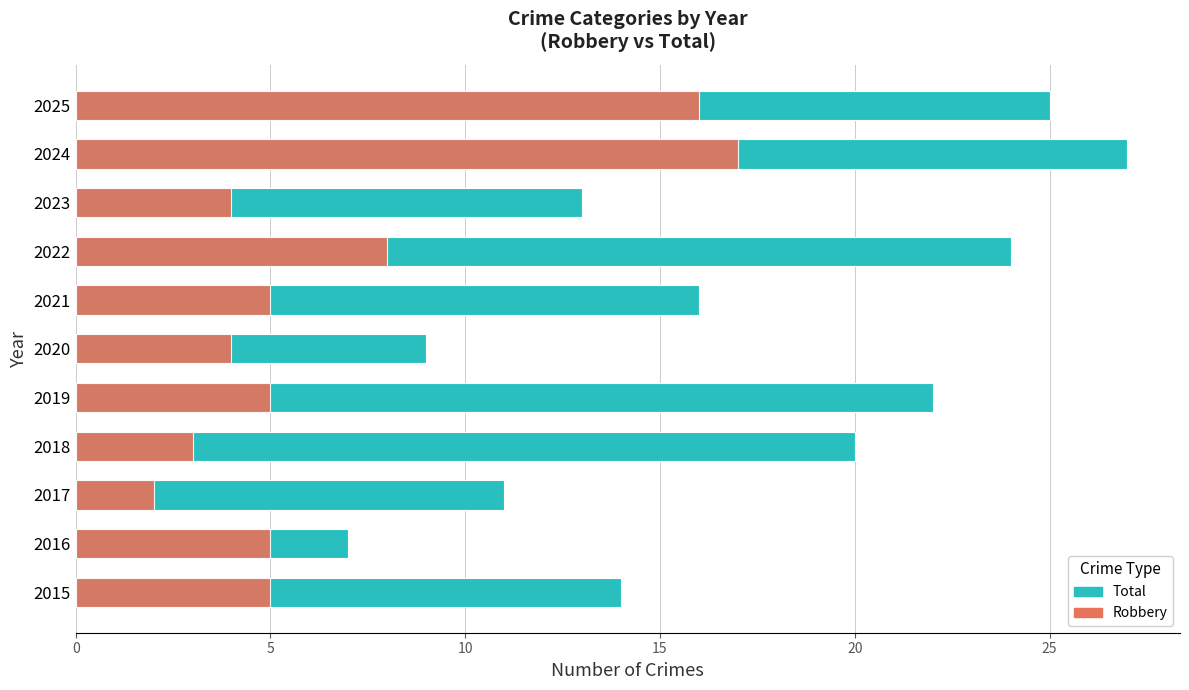

What is the sum of all Total values?

188